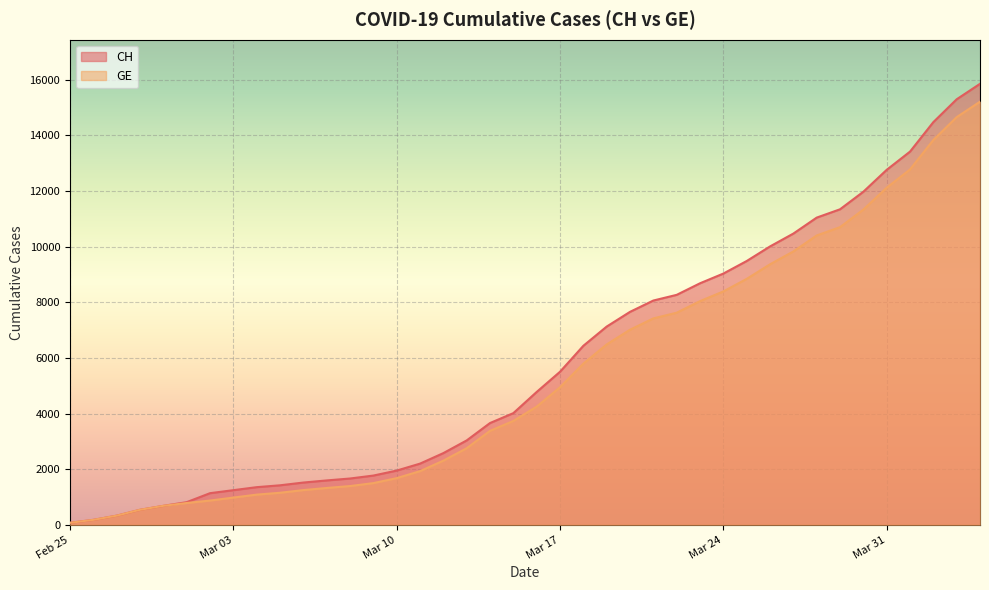

Which series has the largest range (max minus min)?

CH